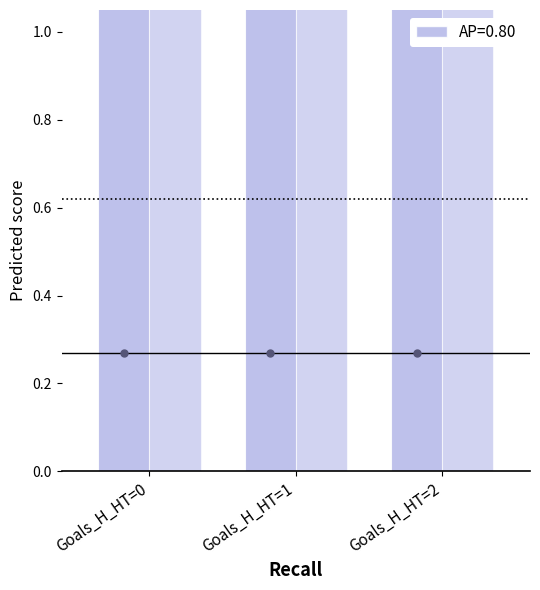

How many categories are shown in the chart?

3